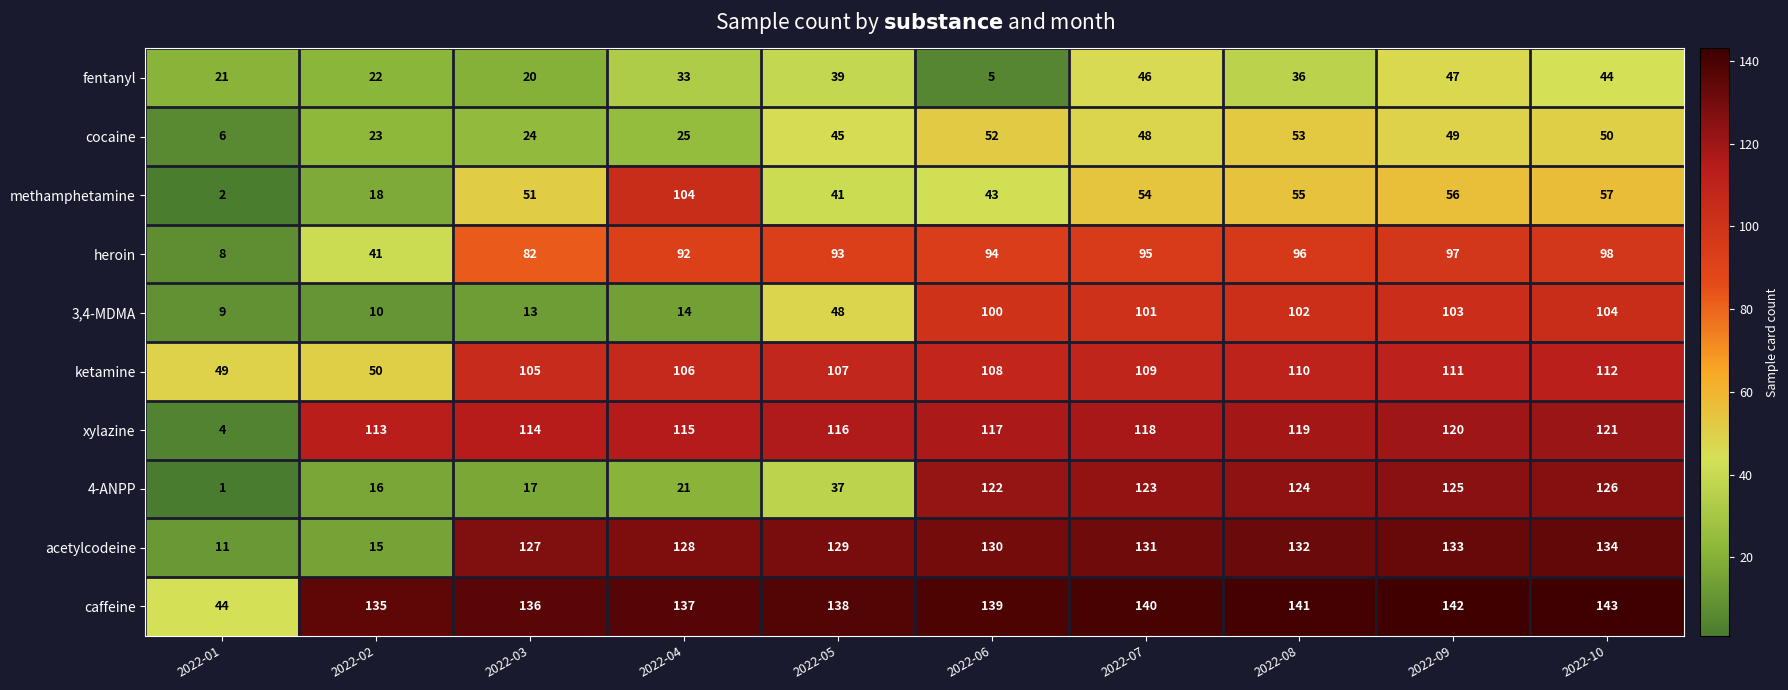

Which label corresponds to the smallest value in the chart?

2022-01